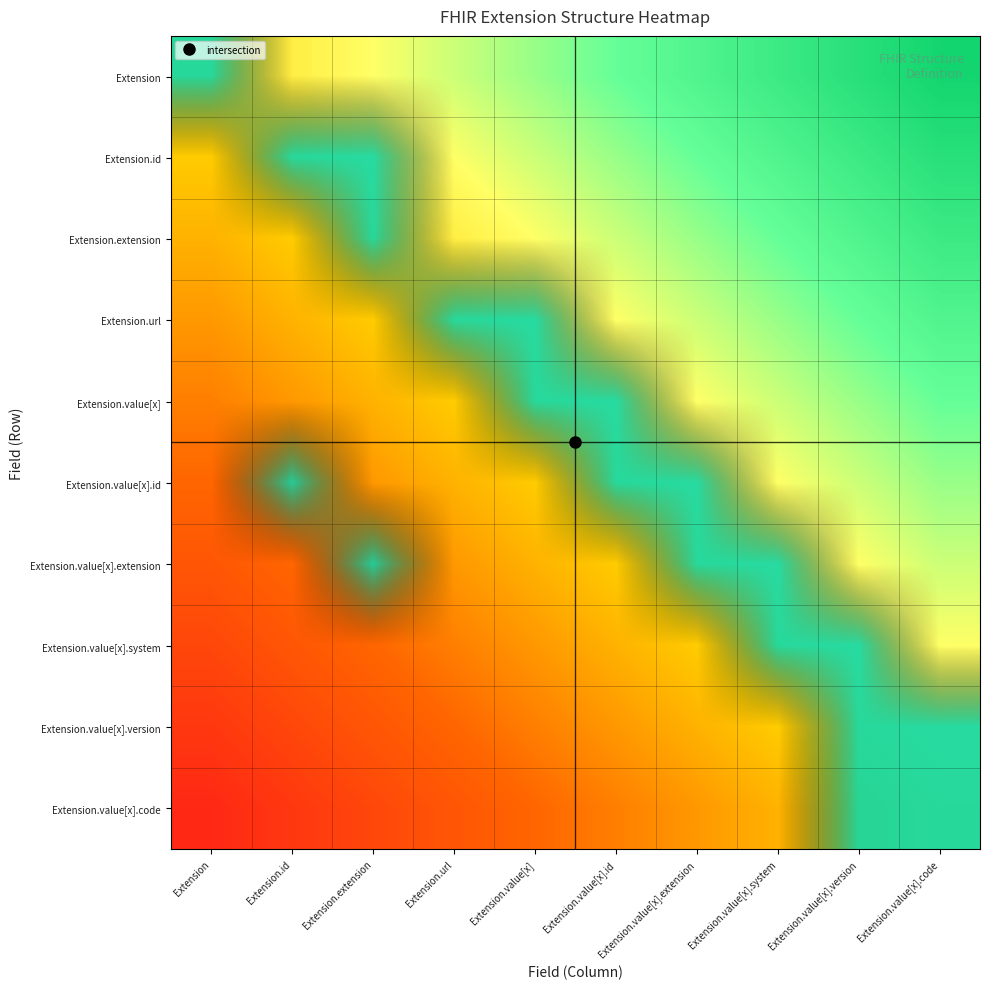

What is the difference between the second highest and minimum values in the Extension.value[x] series?

1